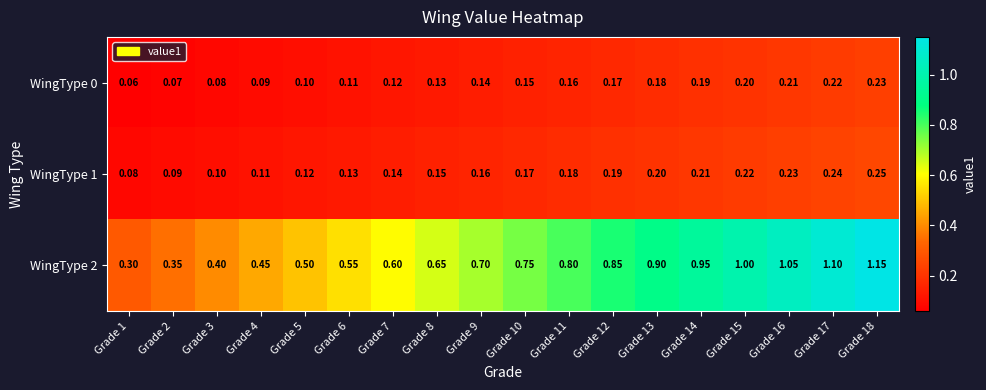

How many data points does each series have?

18